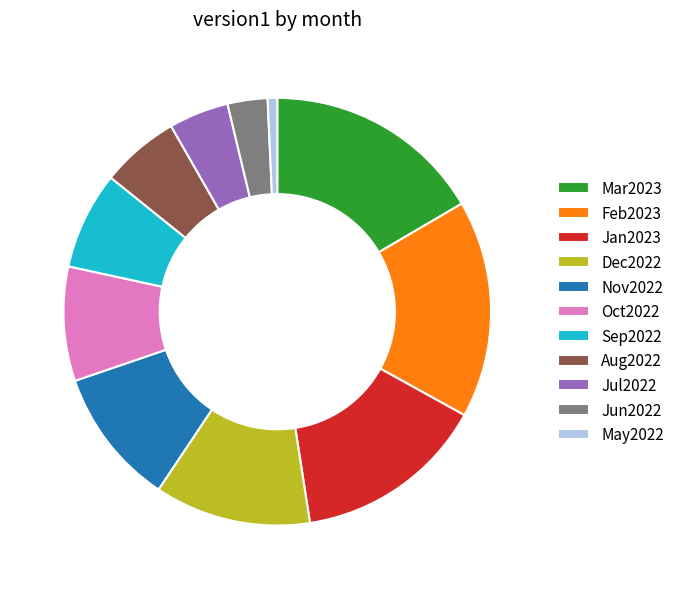

Between Aug2022 and Feb2023, which is larger?

Feb2023